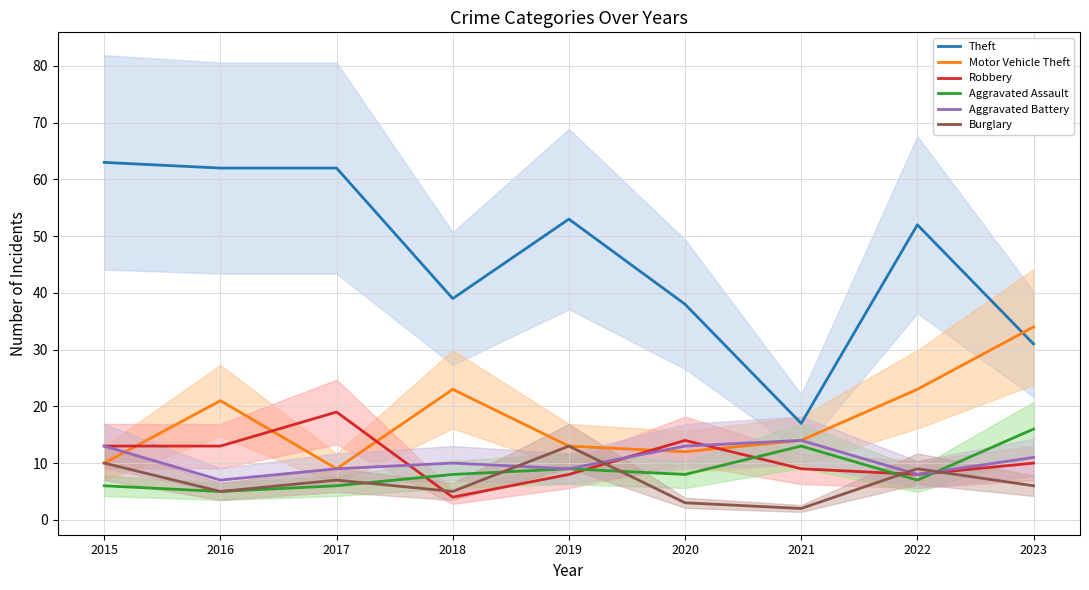

Between 2018 and 2016, which is larger?

2016